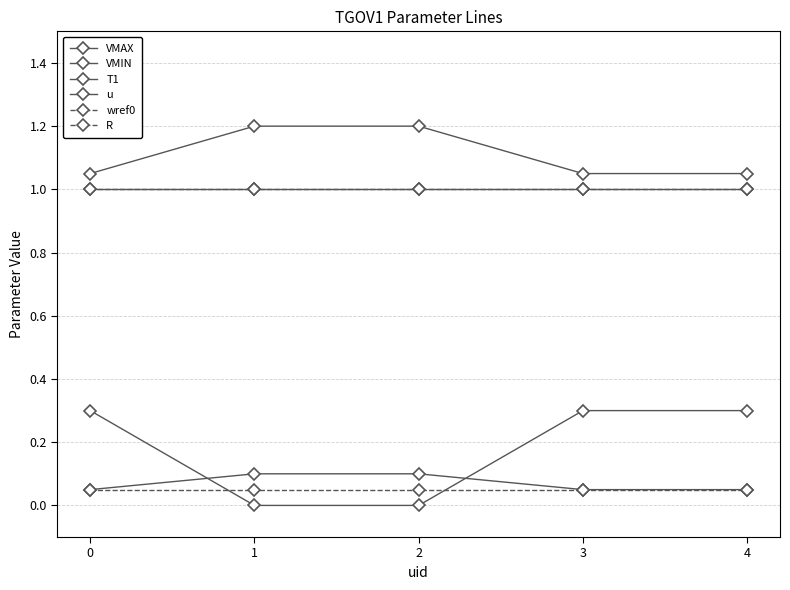

Is this an area chart (filled region under the line)?

No